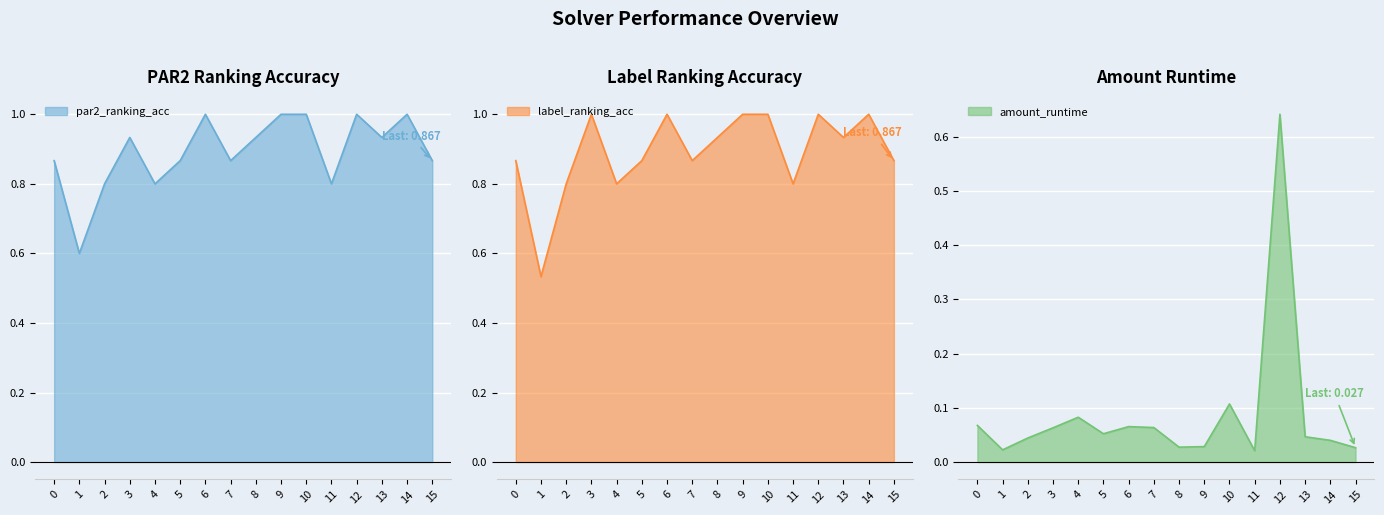

Count the number of categories in the chart.

16